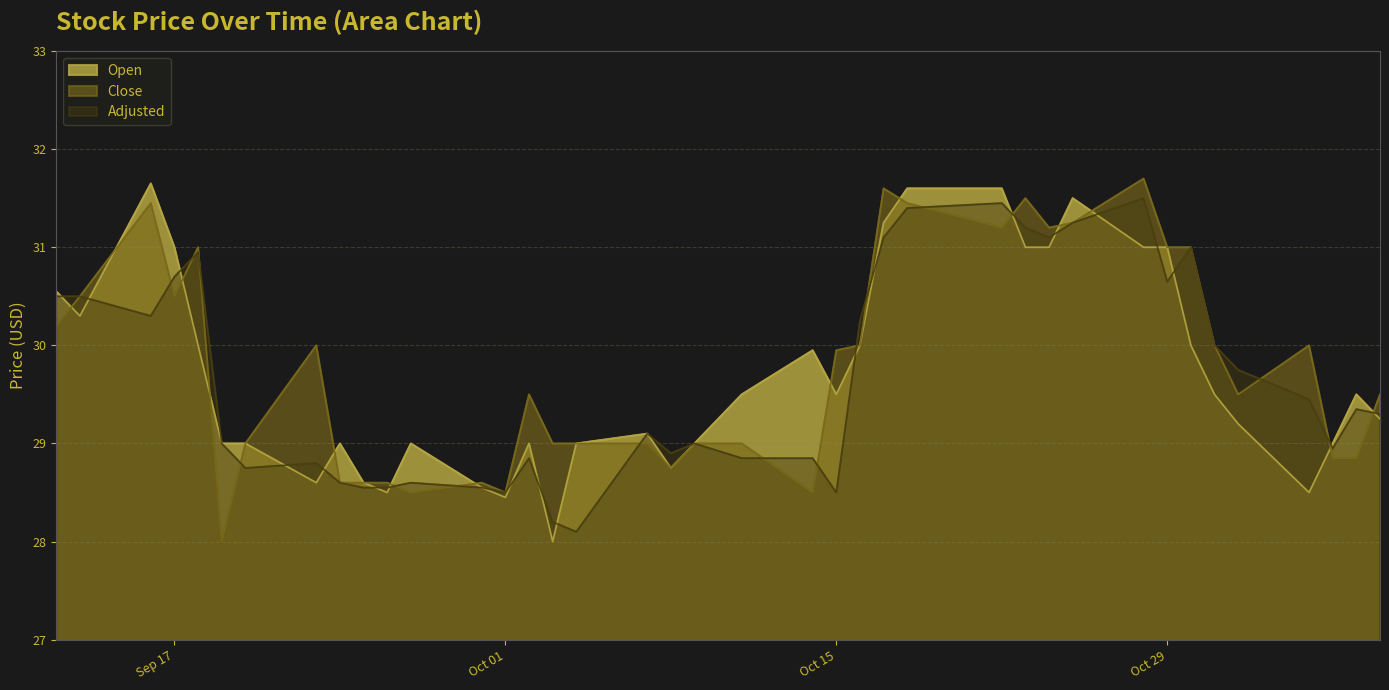

True or false: Adjusted has a value of 28.8 at 2019-09-20.

True